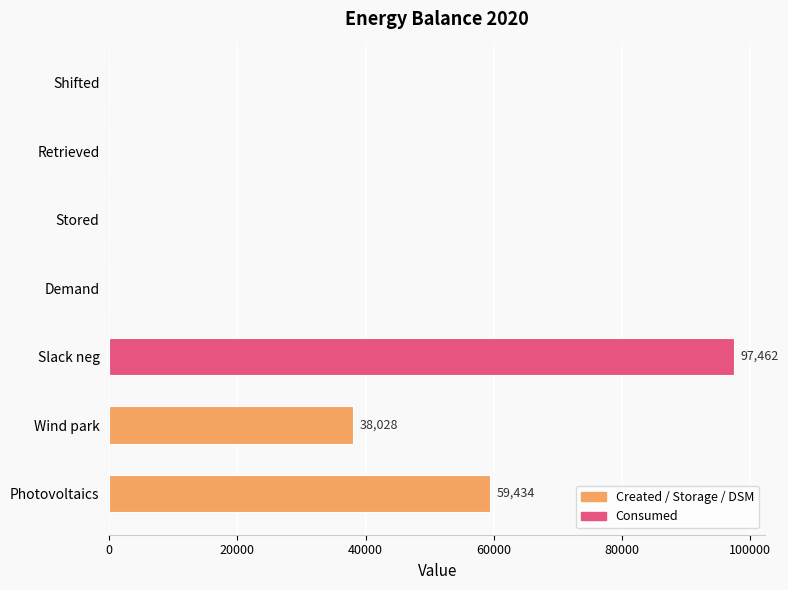

True or false: the data shows 0 at Shifted.

True